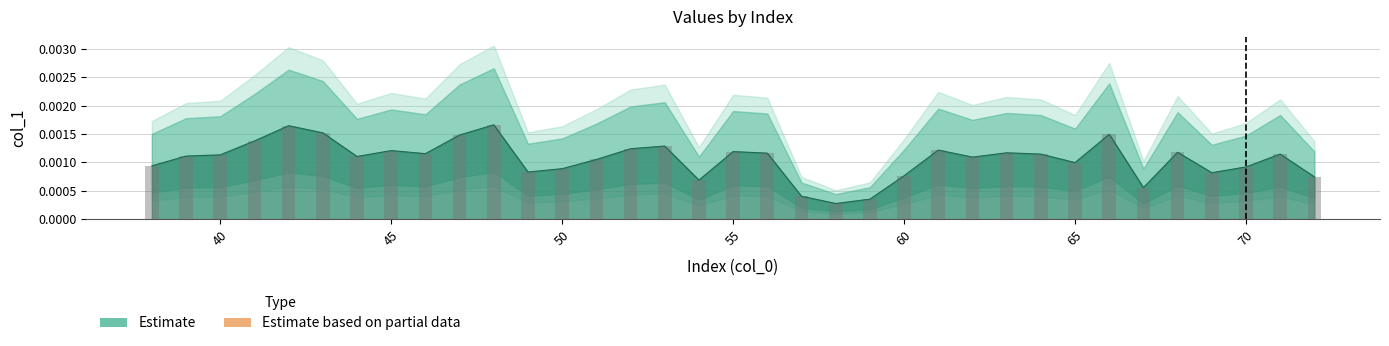

Rank the categories by value from lowest to highest.

58, 59, 57, 67, 54, 72, 60, 69, 49, 50, 70, 38, 65, 51, 62, 44, 39, 40, 64, 71, 46, 56, 63, 68, 55, 45, 61, 52, 53, 41, 47, 66, 43, 42, 48